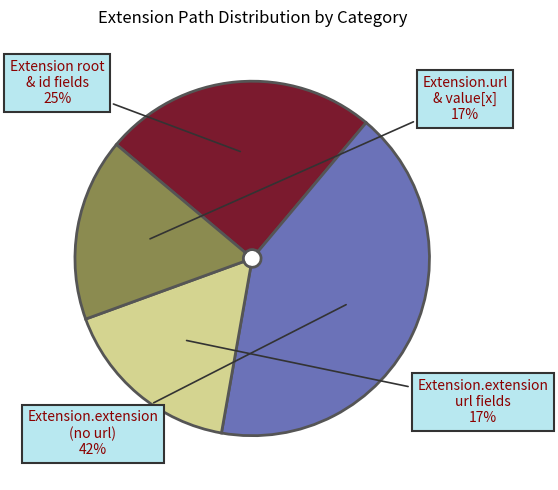

How many slices are in this pie chart?

4